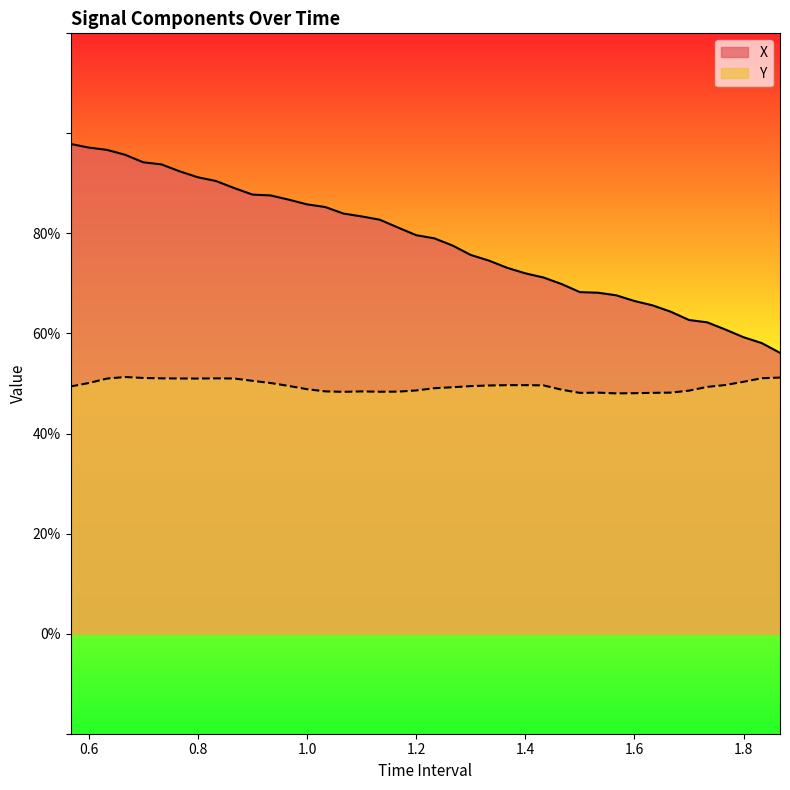

True or false: Y and X cross at least once.

False